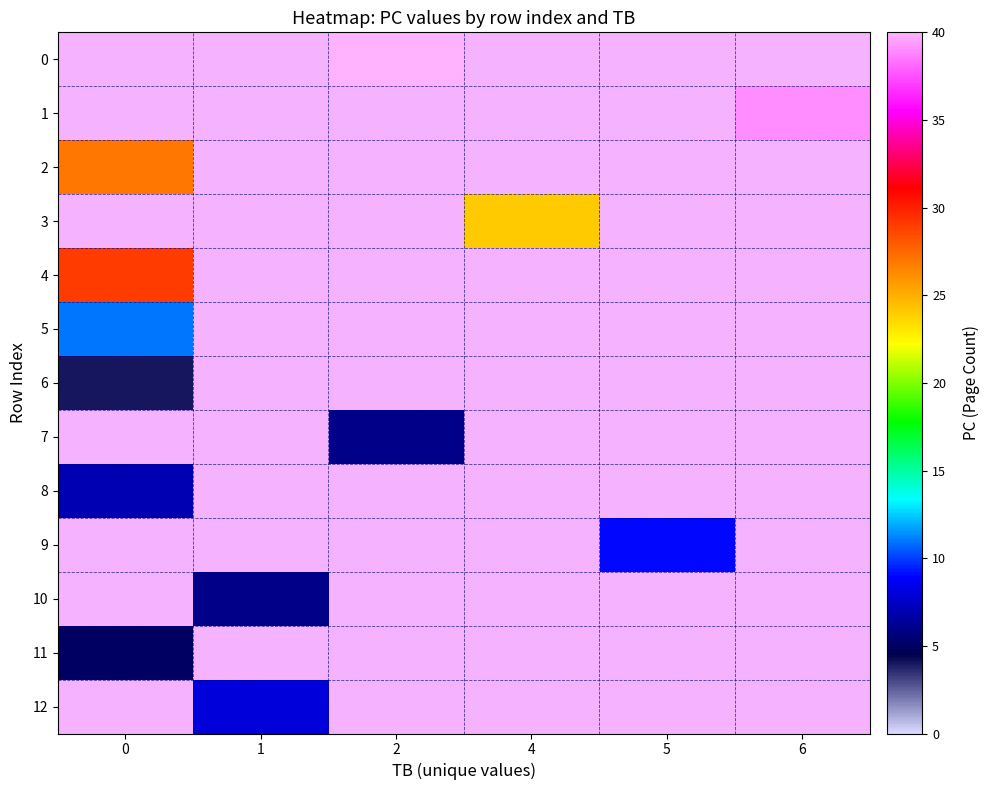

At which category does the chart reach its peak across all series?

2